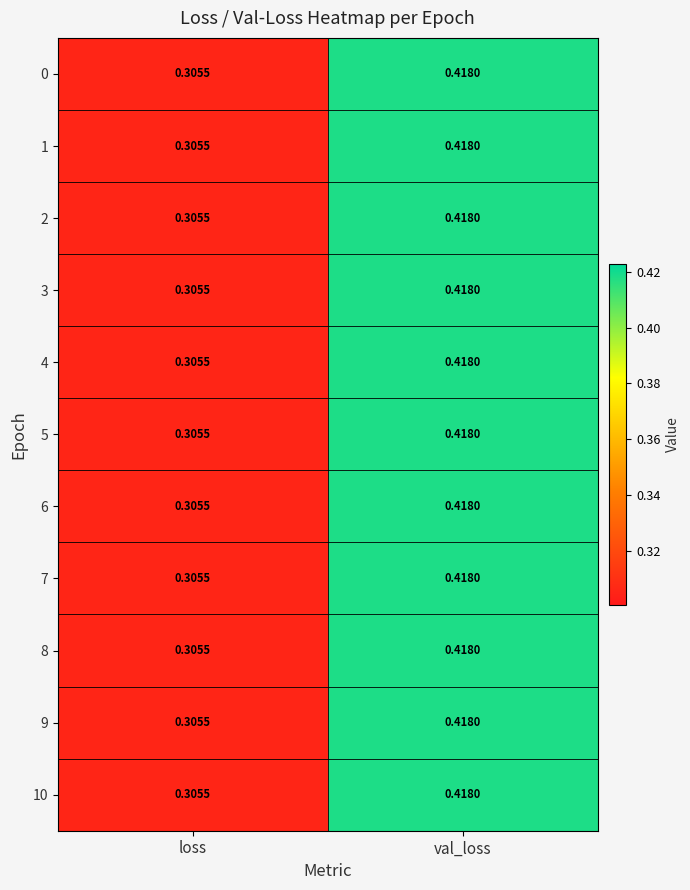

At which category is the sum across all series the highest?

val_loss